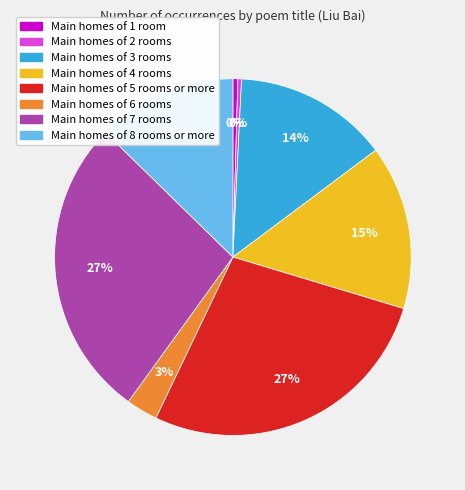

To the nearest percent, what is the average slice percentage?

12%